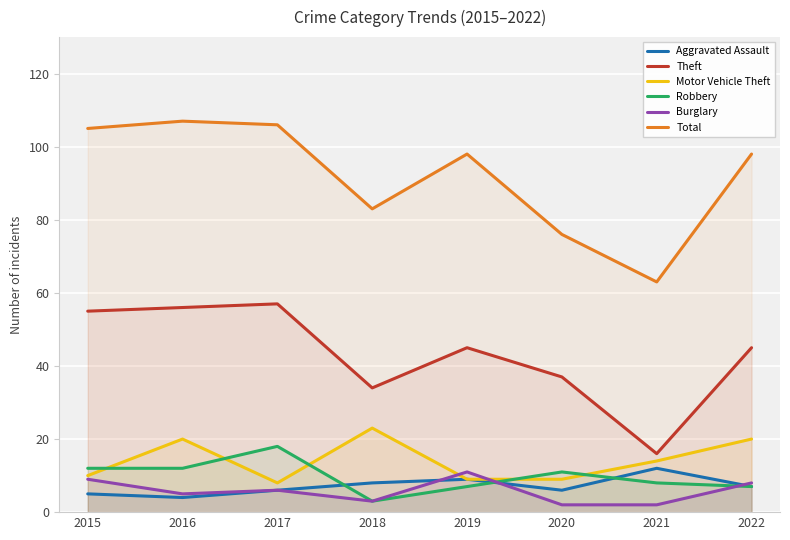

What is the sum of all Motor Vehicle Theft values?

113